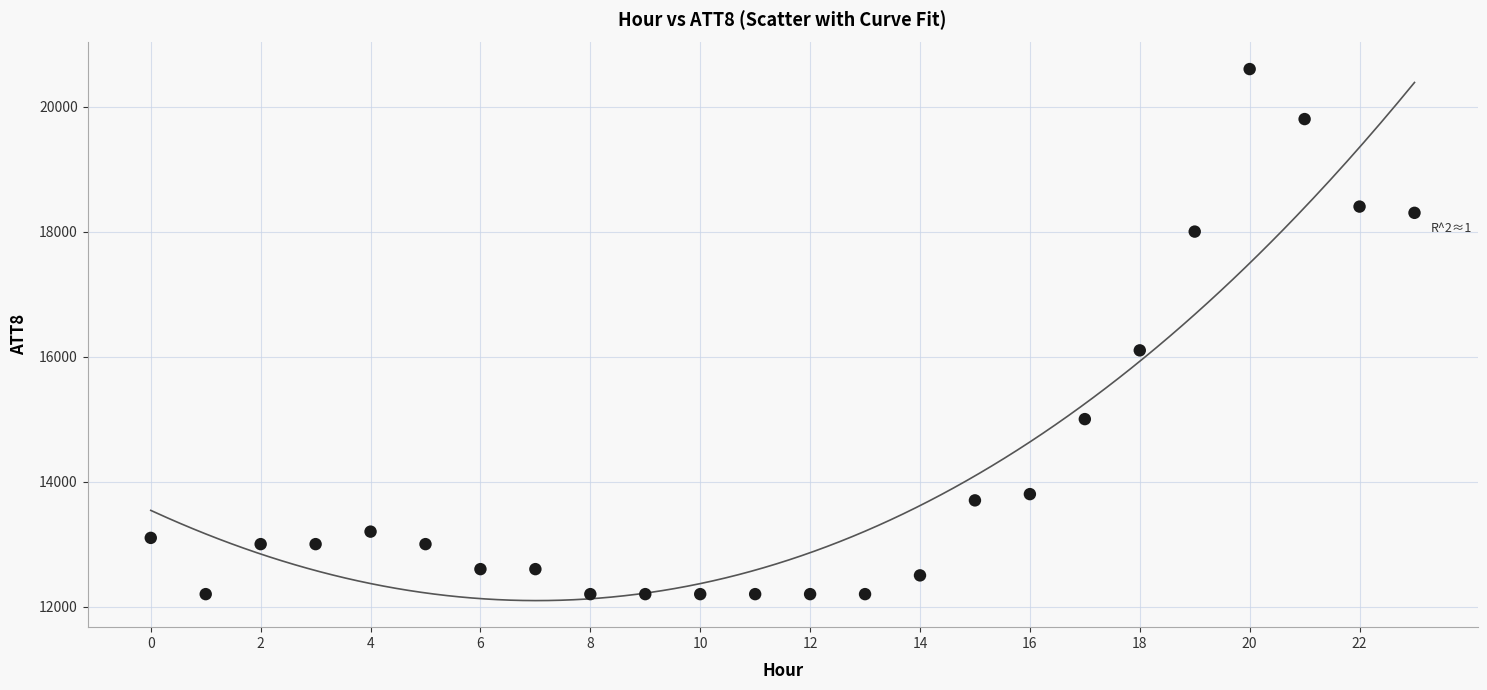

What is the range of Y values (max minus min)?

8400